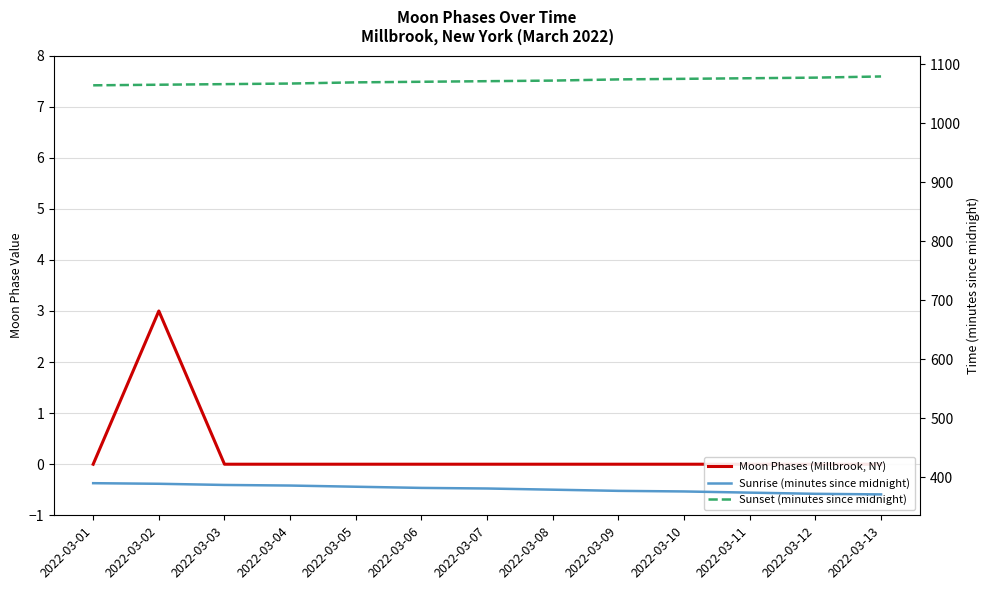

What is the difference between the maximum and minimum values in the Sunrise (minutes since midnight) series?

19